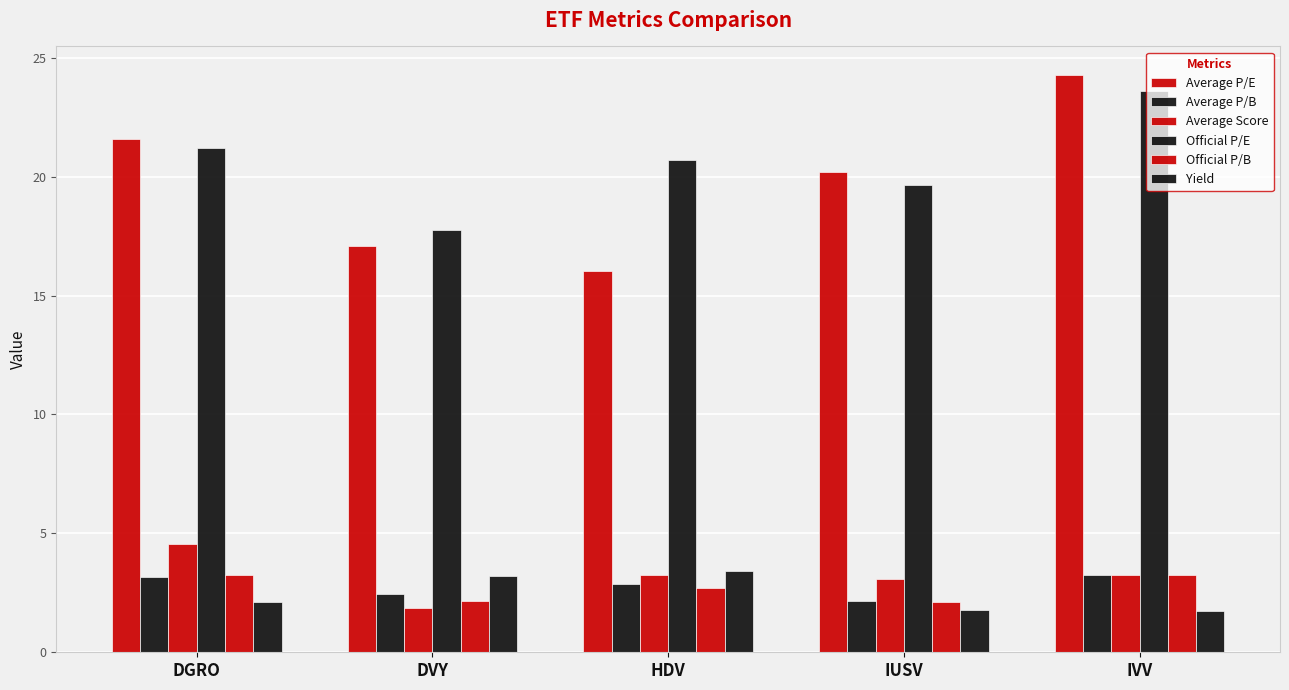

Count the number of data series in this chart.

6